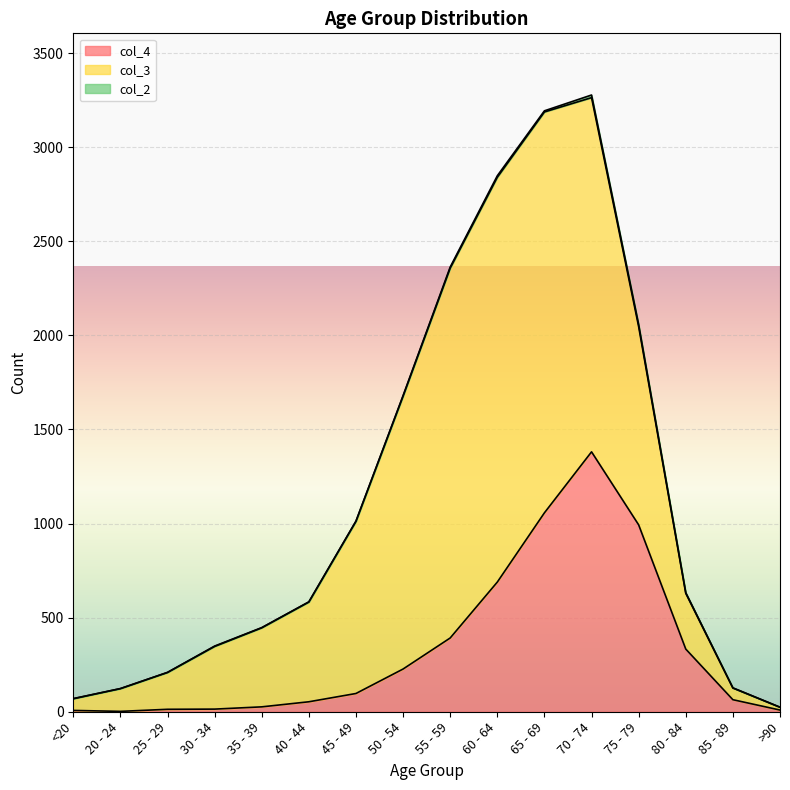

What is the label of the 7th point from the right?

60 - 64